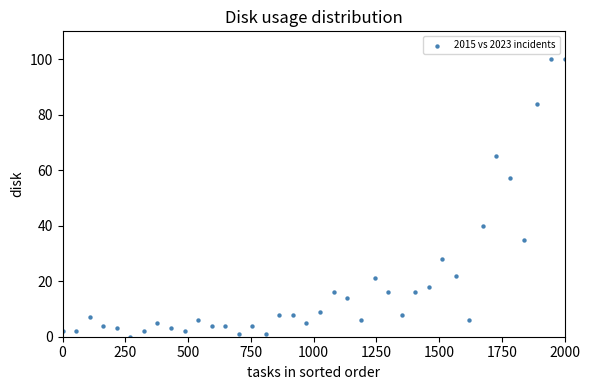

What is the range of X values (max minus min)?

2000